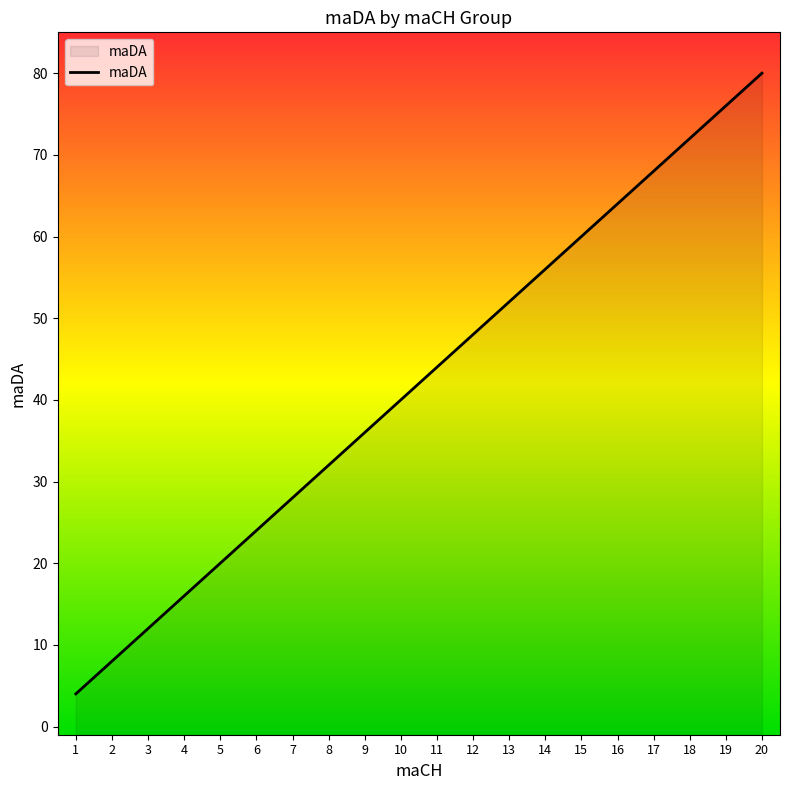

What is the smallest value displayed?

4